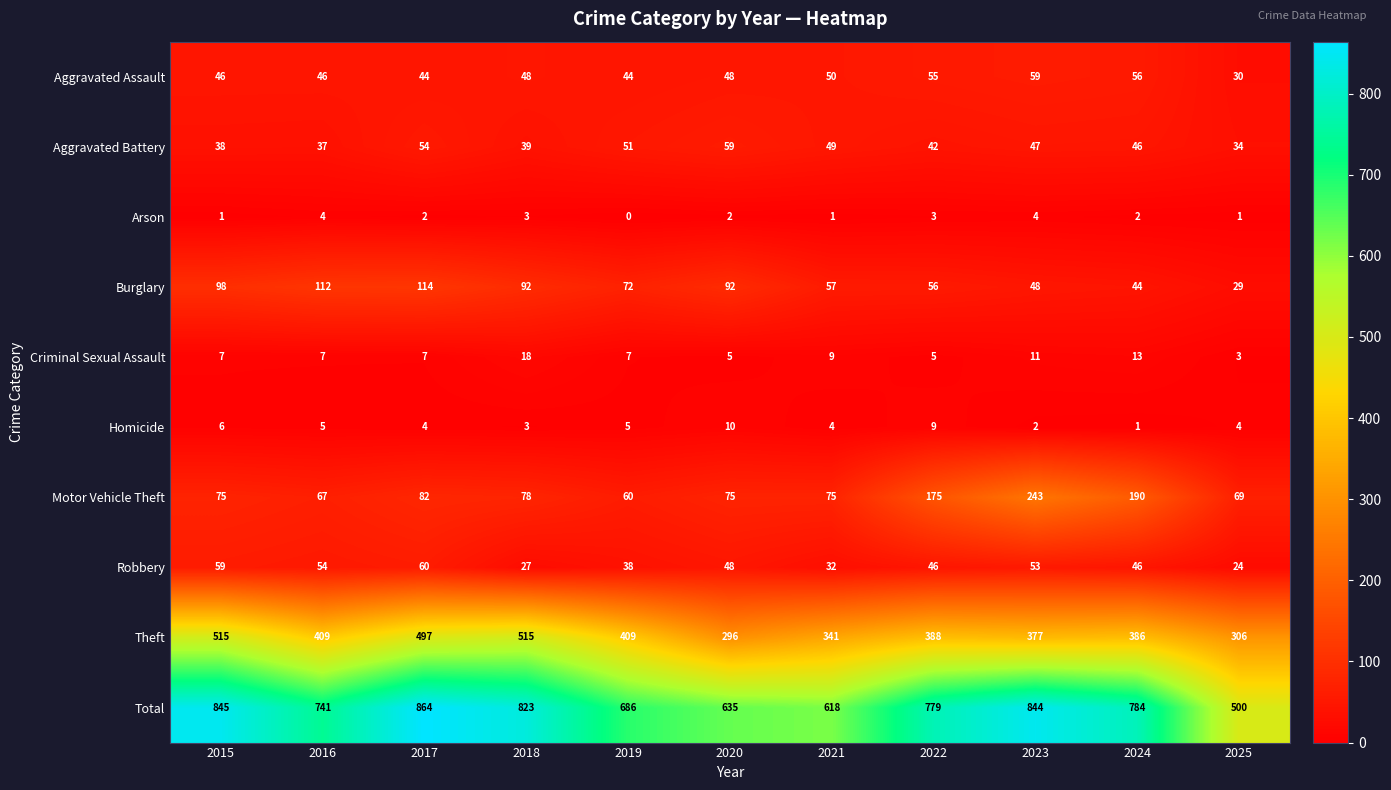

At how many categories does at least one series exceed 537?

10